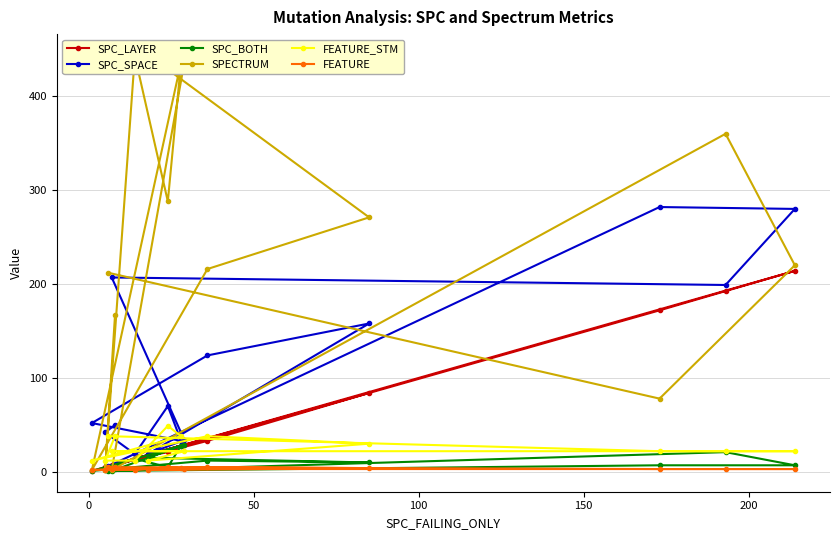

What is the highest value of the FEATURE_STM series?

49